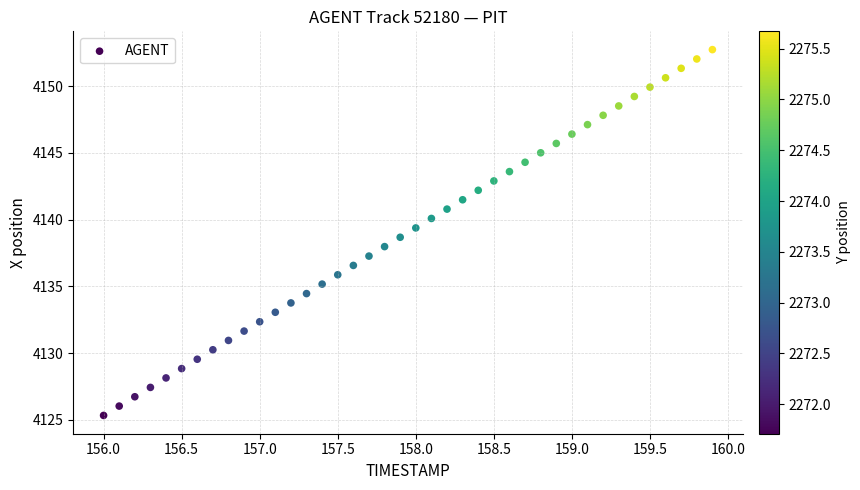

What is the range of X values (max minus min)?

3.9